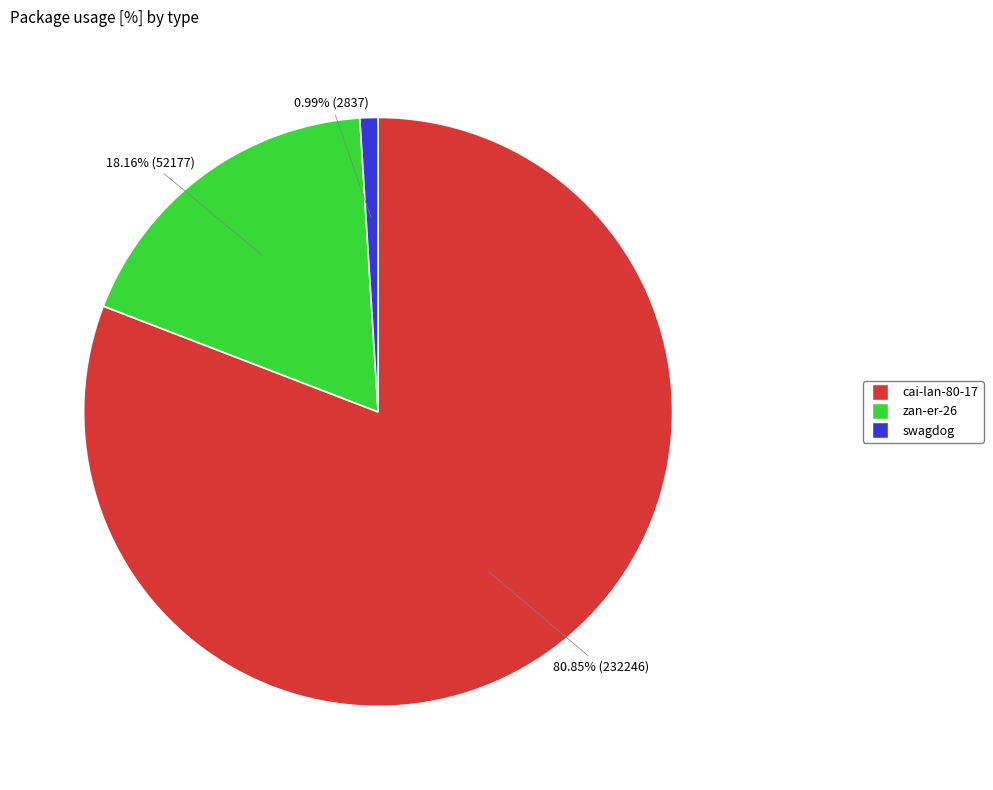

Which slice is the largest?

cai-lan-80-17